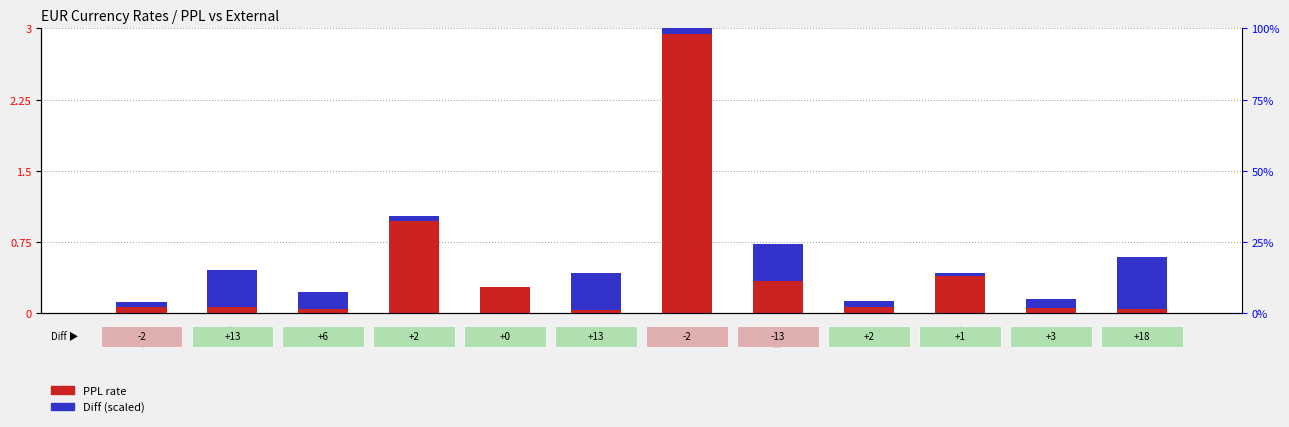

True or false: PPL has a value of 0.1 at SGD.

True